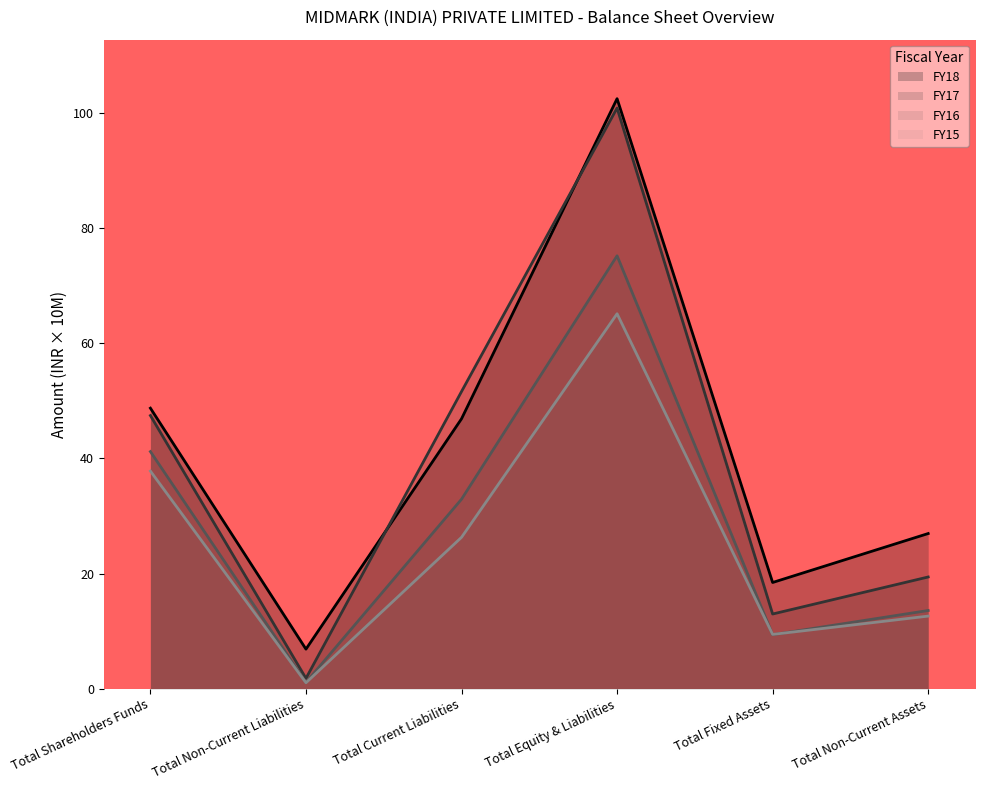

Which category has the lowest value in the FY15 series?

Total Non-Current Liabilities